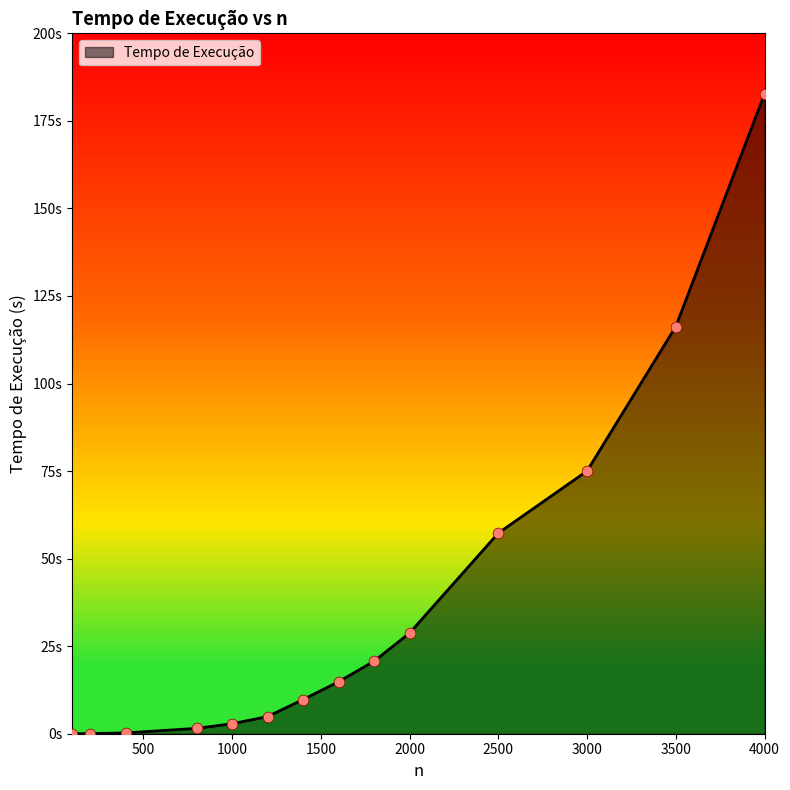

Does the chart have visible grid lines?

No